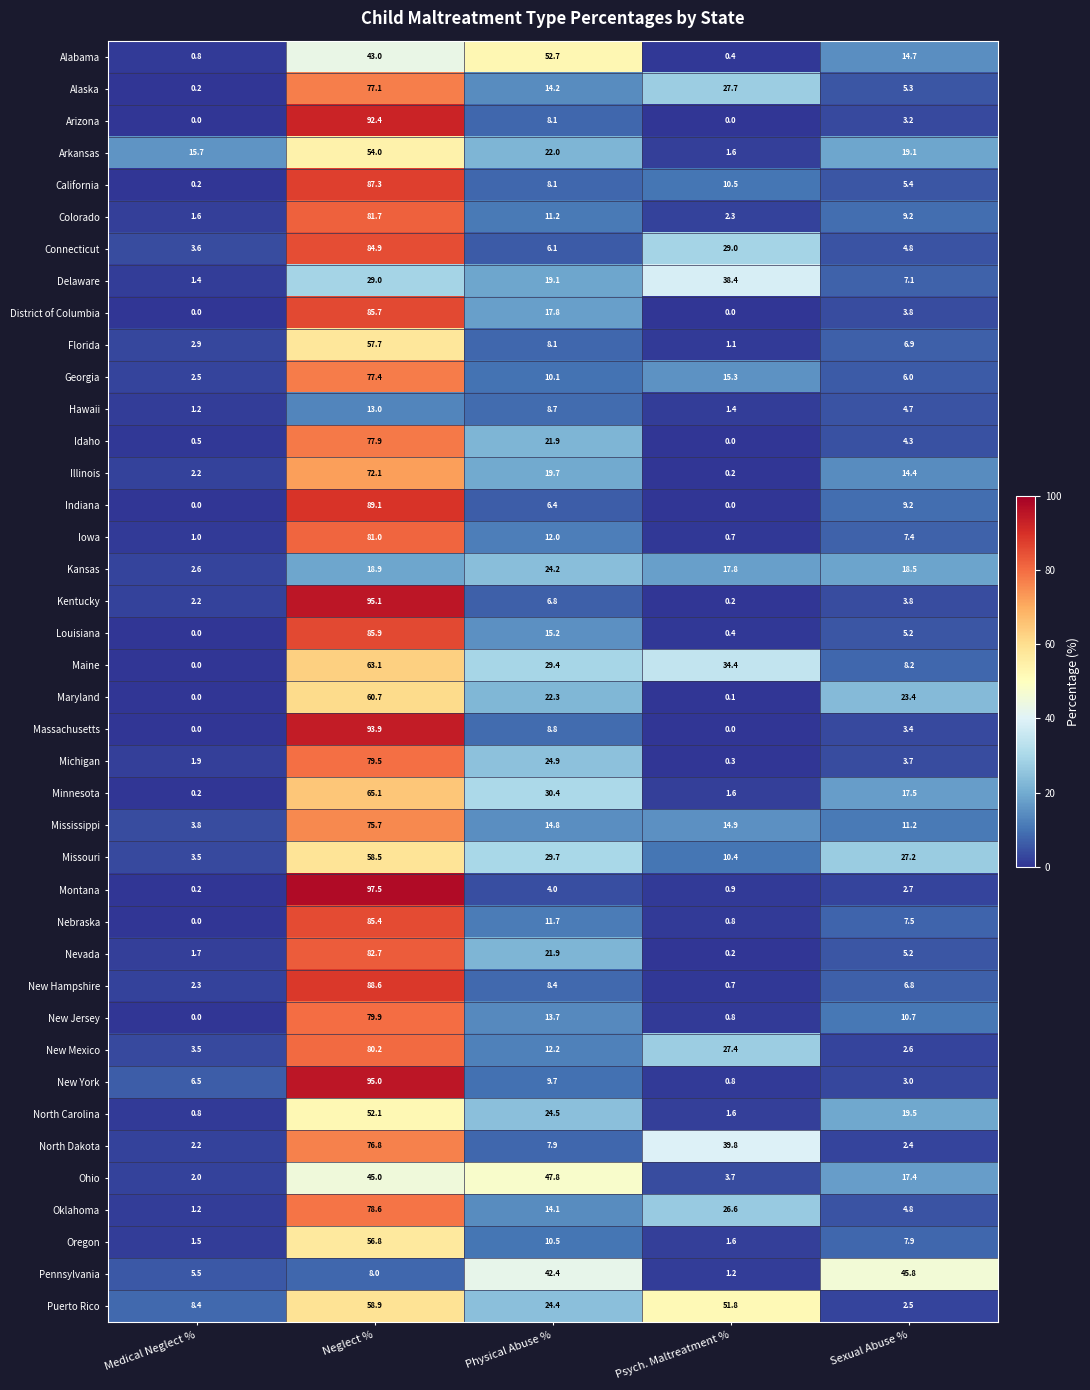

List the series in order of their peak value, lowest first.

Hawaii, Kansas, Delaware, Pennsylvania, Ohio, North Carolina, Alabama, Arkansas, Oregon, Florida, Missouri, Puerto Rico, Maryland, Maine, Minnesota, Illinois, Mississippi, North Dakota, Alaska, Georgia, Idaho, Oklahoma, Michigan, New Jersey, New Mexico, Iowa, Colorado, Nevada, Connecticut, Nebraska, District of Columbia, Louisiana, California, New Hampshire, Indiana, Arizona, Massachusetts, New York, Kentucky, Montana